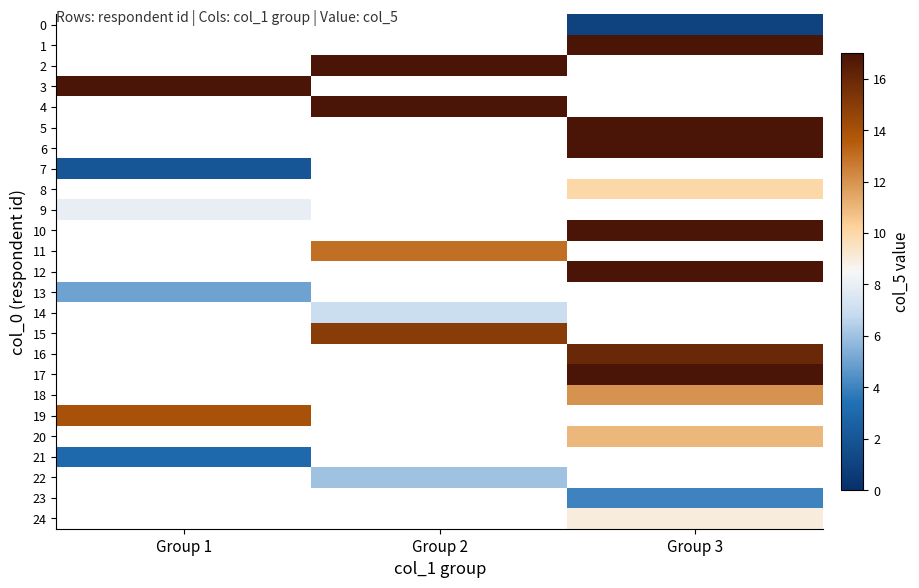

Between Group 2 and Group 3, which is larger?

Group 3